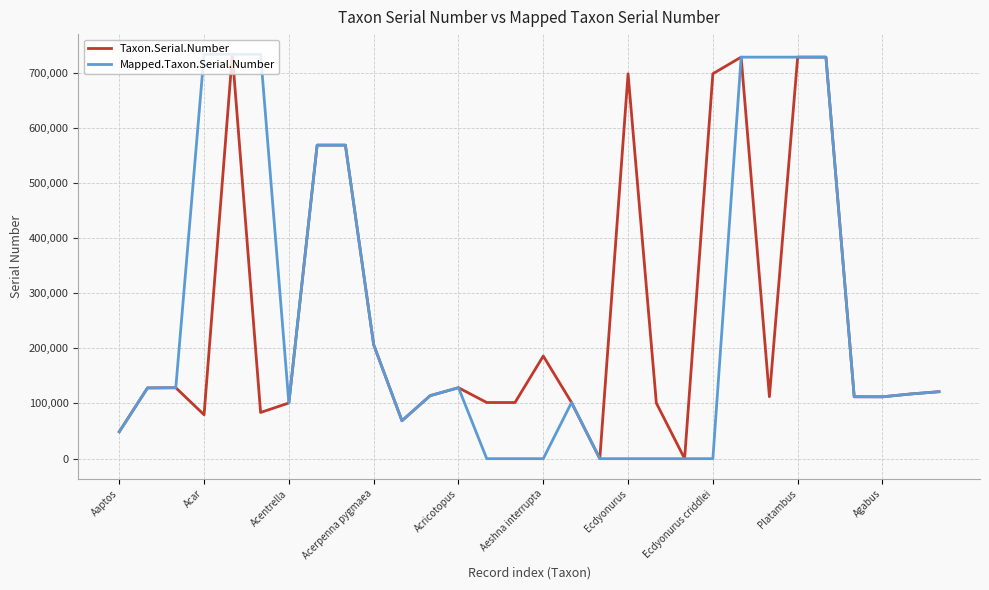

What is the maximum value for Mapped.Taxon.Serial.Number?

733321